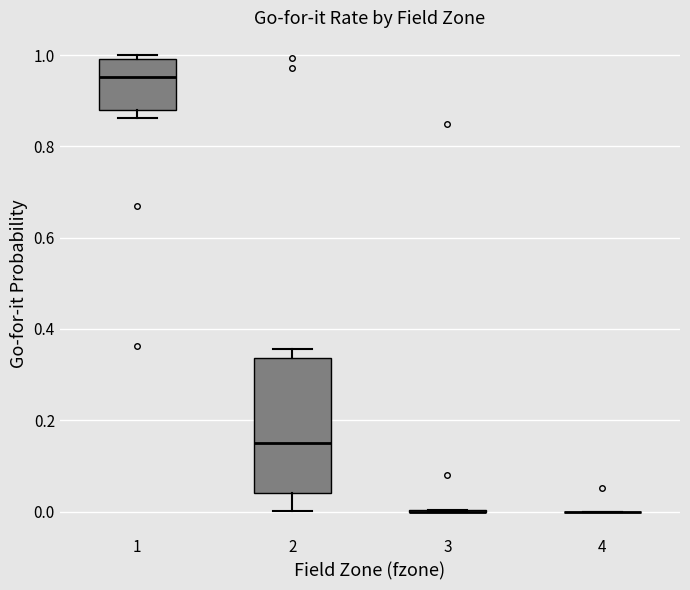

Comparing the boxes themselves (not the whiskers), which one is the tallest?

2